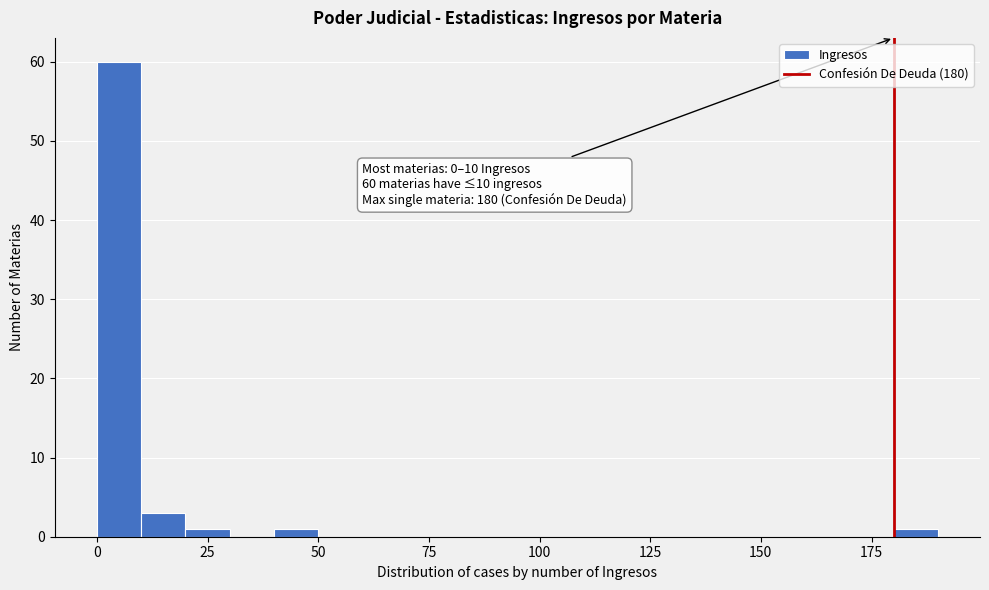

Around what value on the x-axis is the tallest bar? Give the approximate position of its centre, as read against the axis.

5